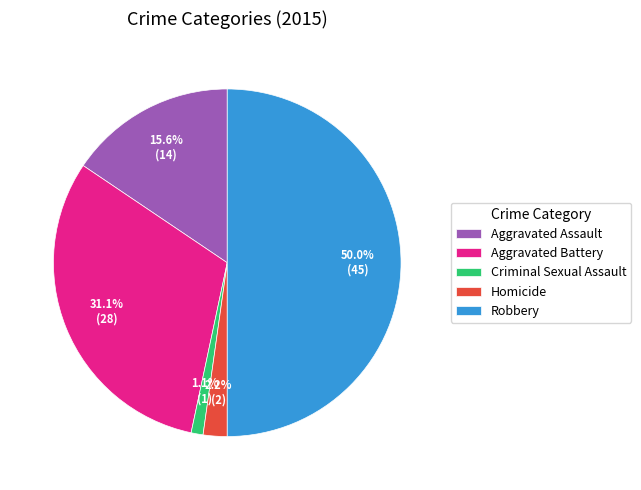

Does Criminal Sexual Assault represent more than half of the total?

No